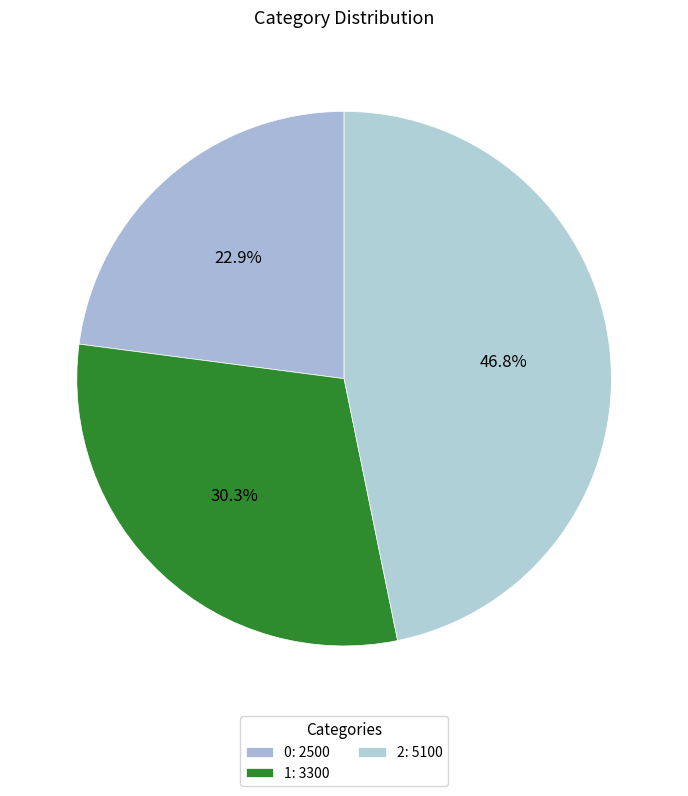

How many slices are in this pie chart?

3